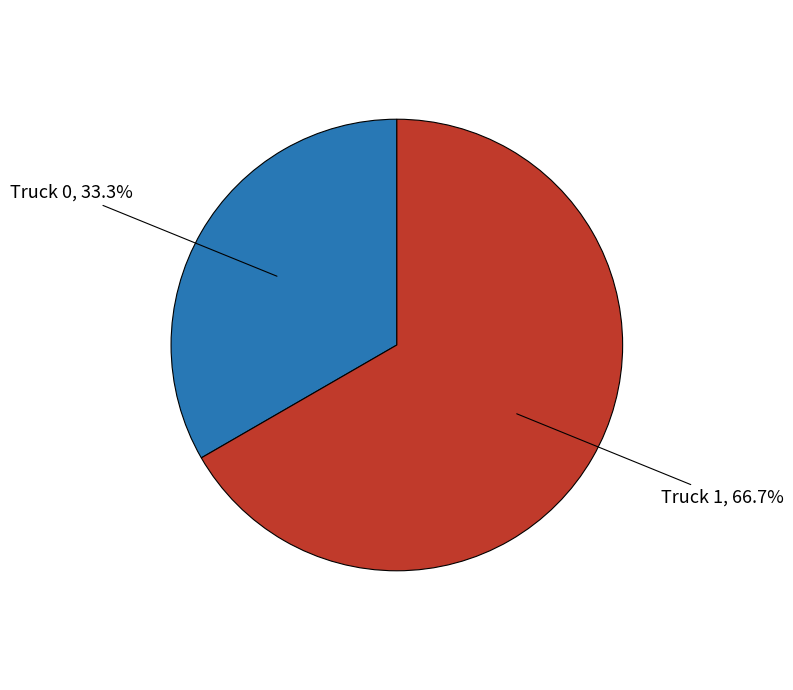

What is the largest slice in the pie chart?

Truck 1